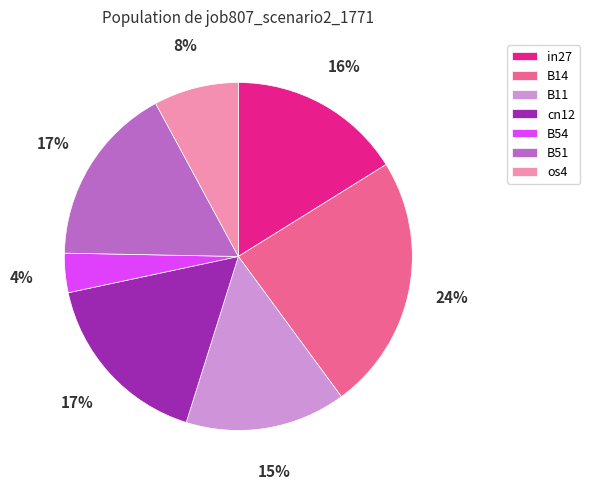

To the nearest percent, what portion does in27 represent?

16%